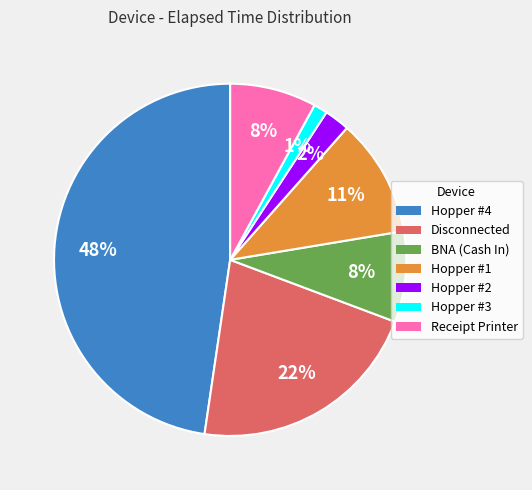

What is the smallest slice in the pie chart?

Hopper #3